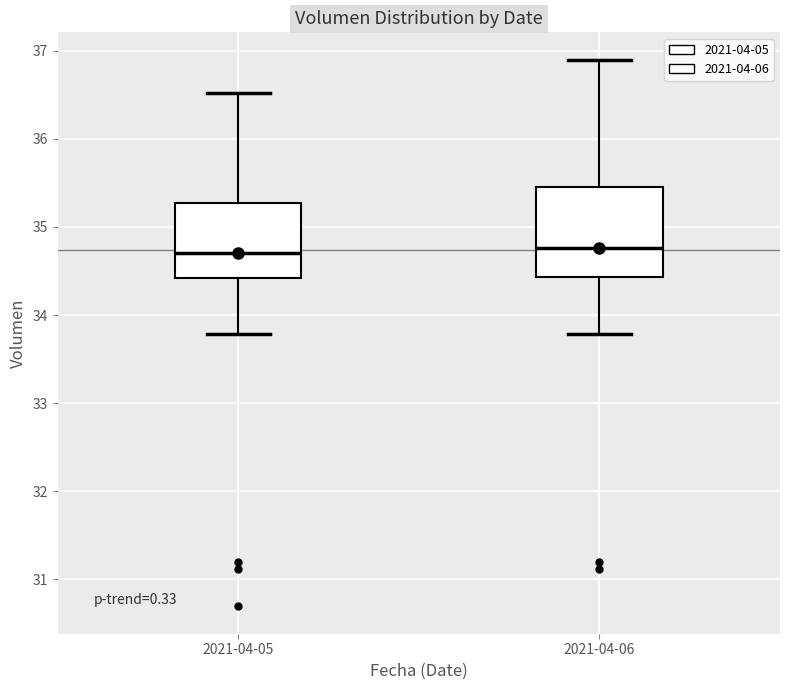

Comparing the boxes themselves (not the whiskers), which one is the tallest?

2021-04-06